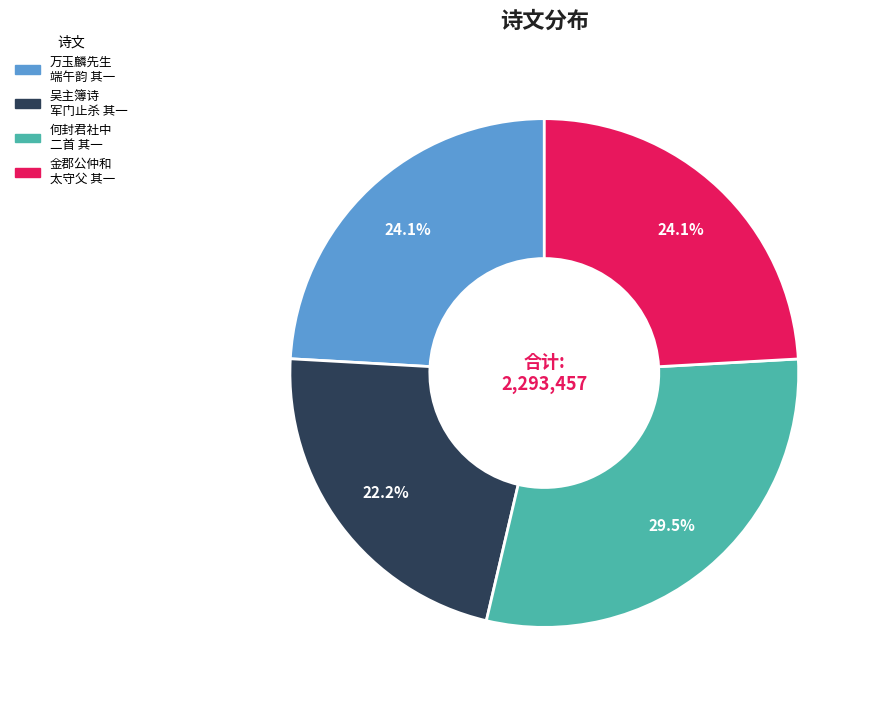

Is there any slice that represents more than half of the pie?

No